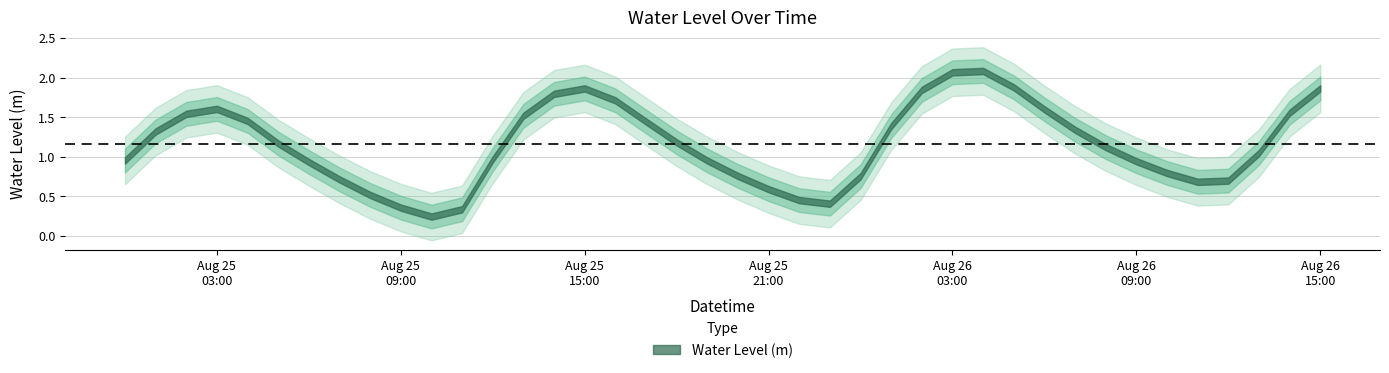

What is the change in value from 2024-08-25 10:00:00 to 2024-08-26 00:00:00?

+0.5